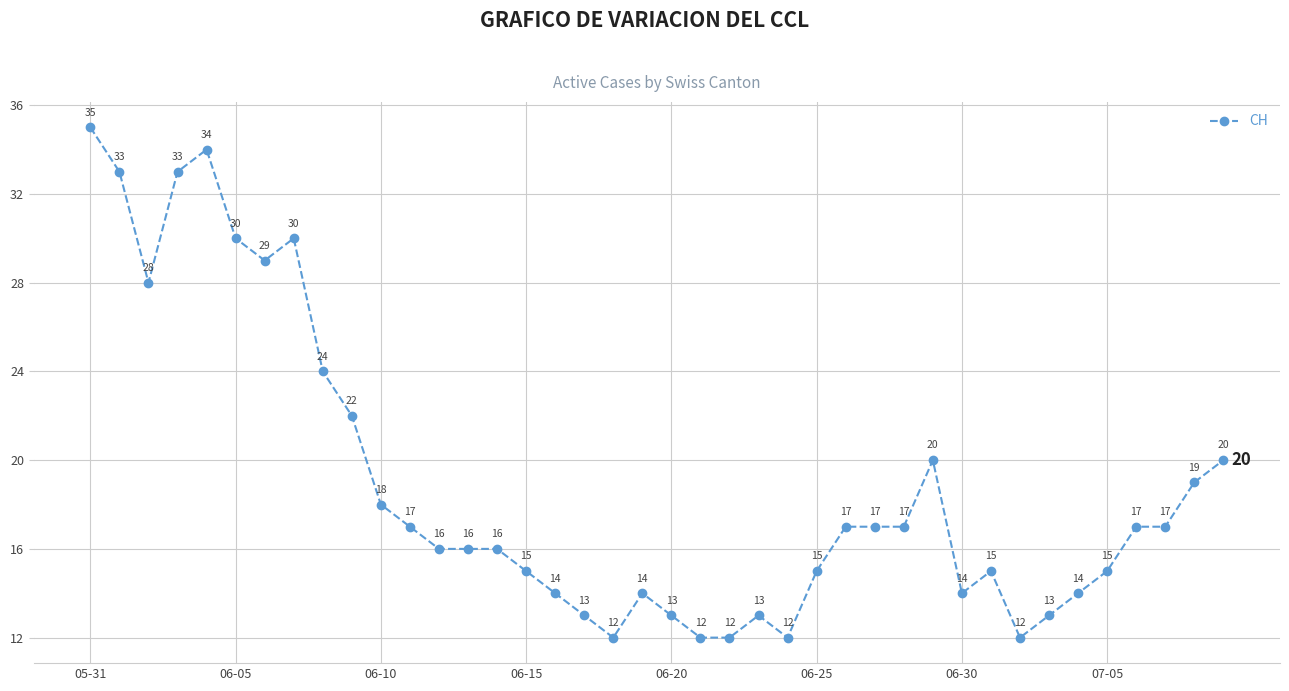

What is the average value?

19